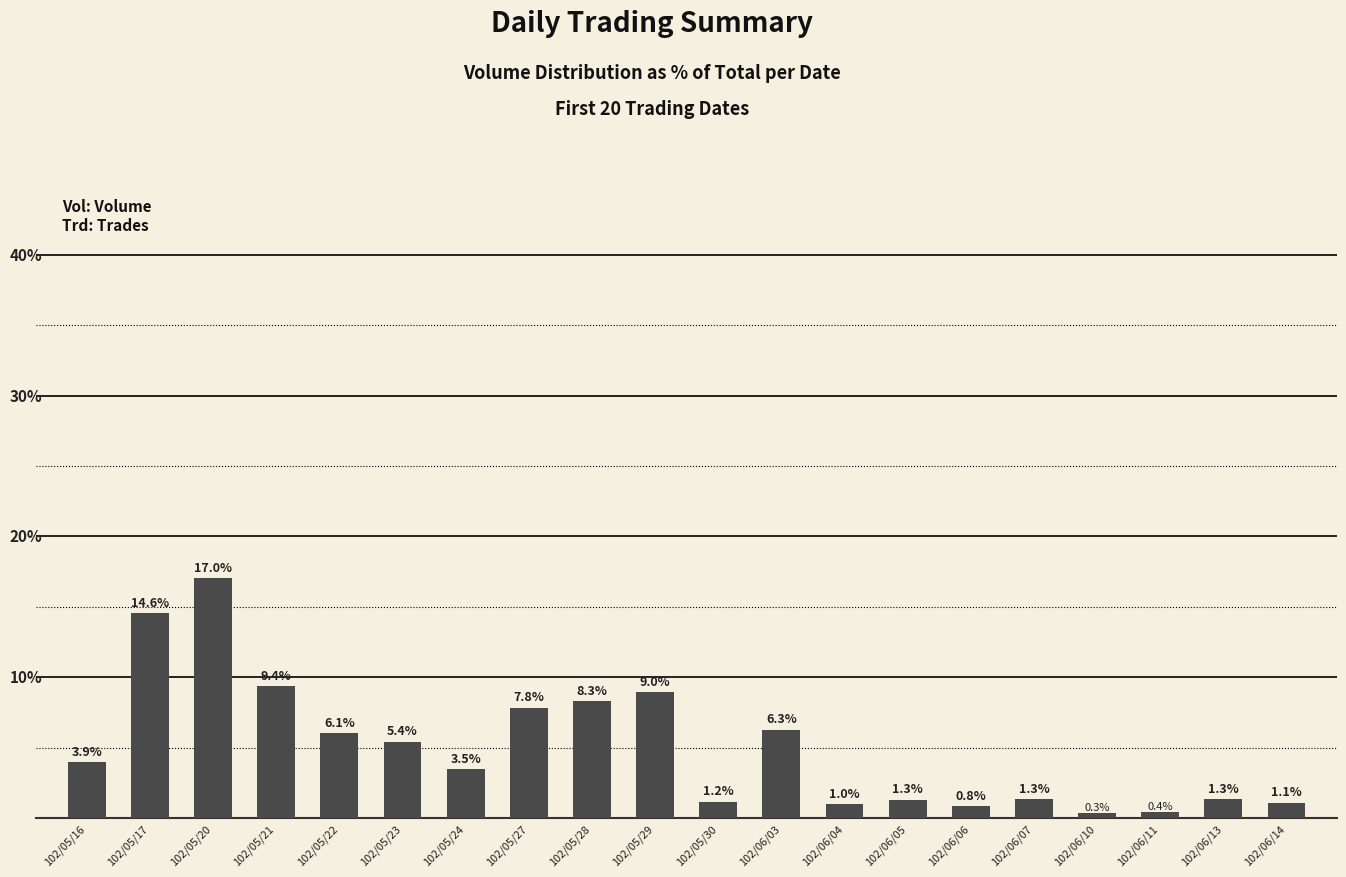

Which category has the lowest value across all series?

102/06/10